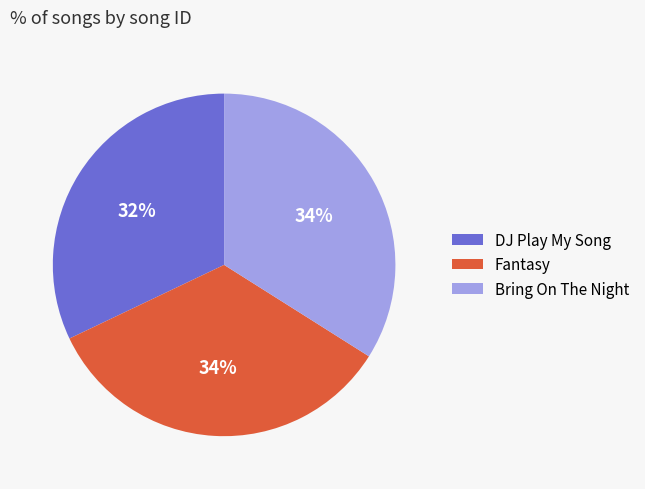

Is it true that DJ Play My Song is 44% of the pie?

False